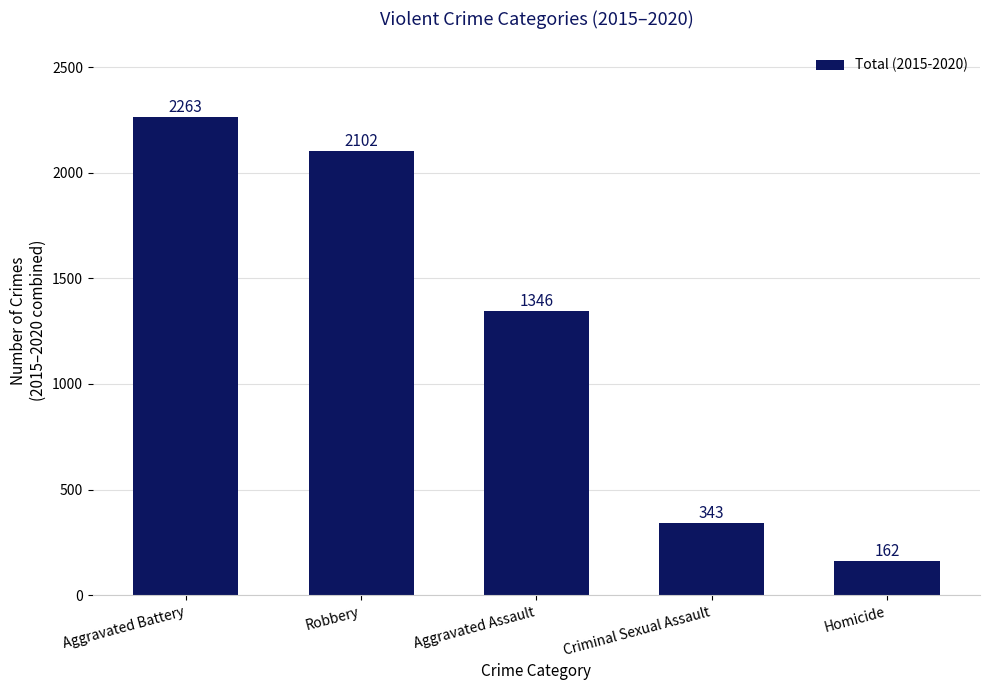

Is it true that the value at Robbery is 2102?

True